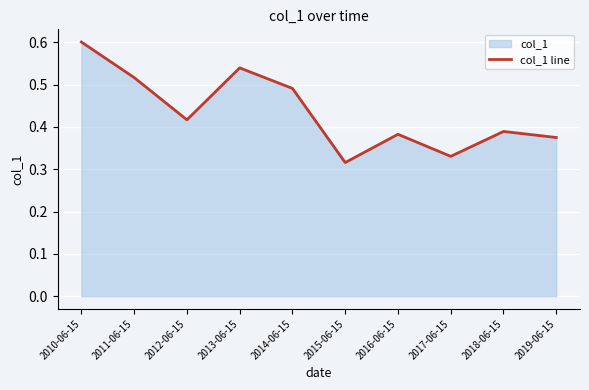

How many lines are shown in the chart?

1